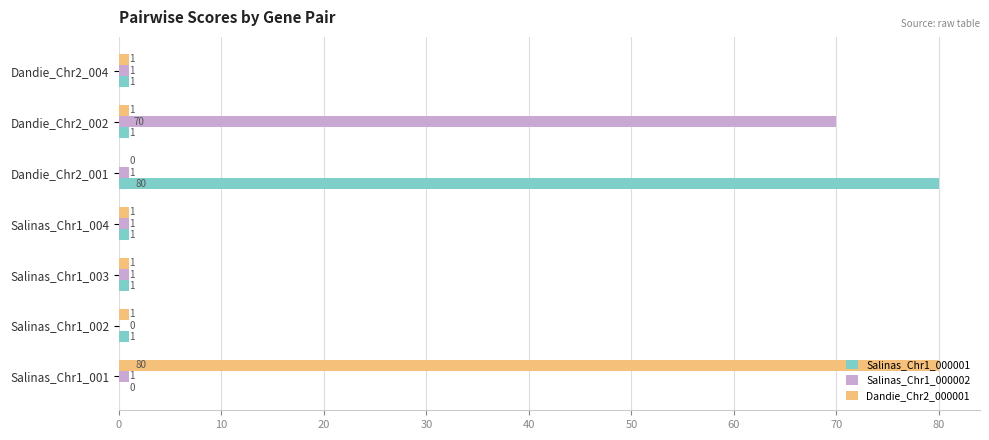

What is the total value across all series at Salinas_Chr1_001?

81